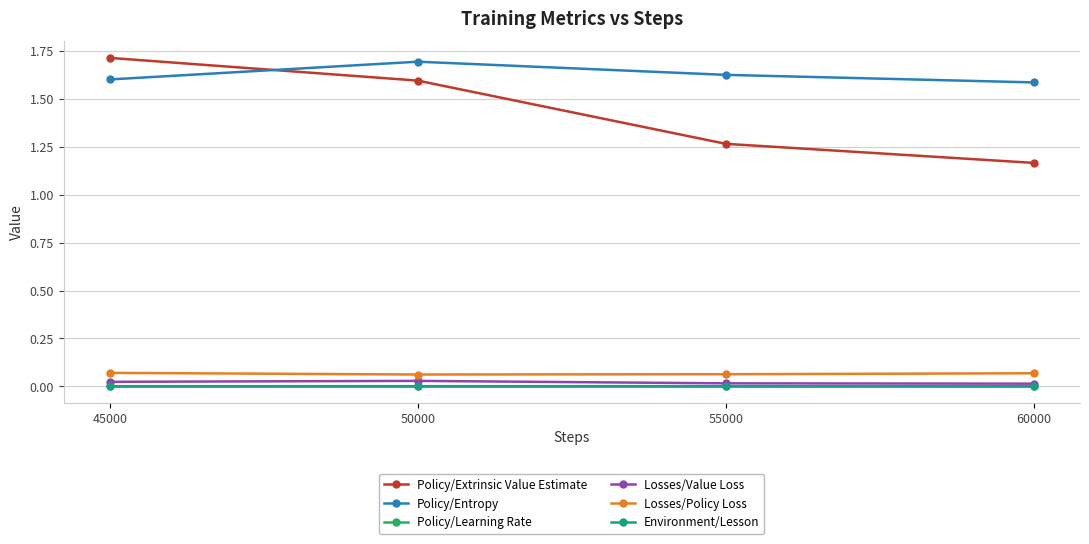

True or false: Policy/Entropy has more than 2 points higher than both neighbors.

False